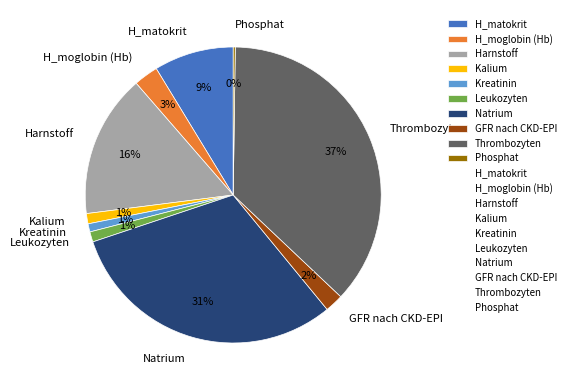

To the nearest percent, what portion does Kreatinin represent?

1%